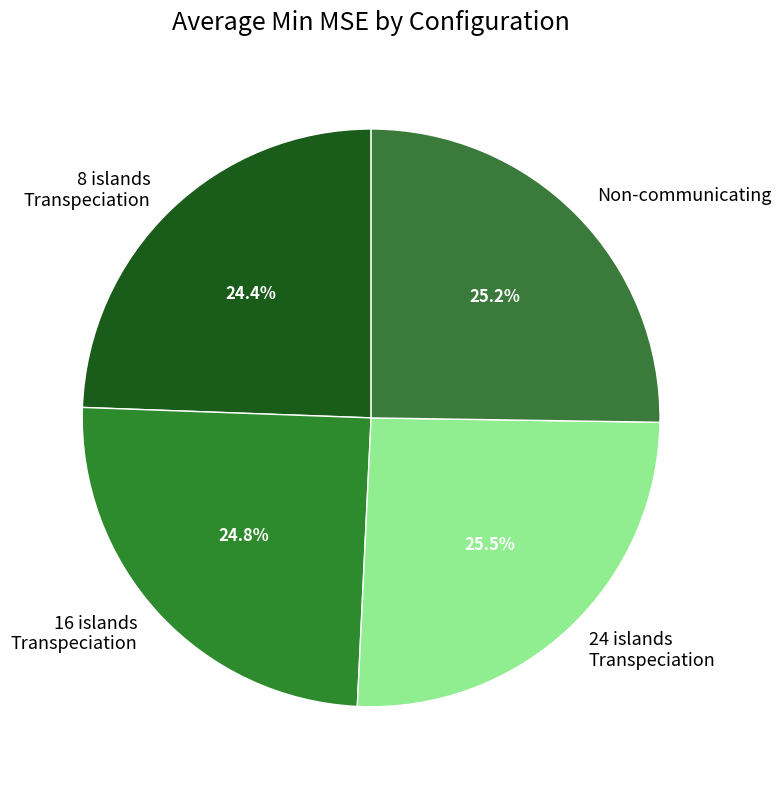

Approximately how many times larger is the value at 24 islands Transpeciation compared to 16 islands Transpeciation?

1.0